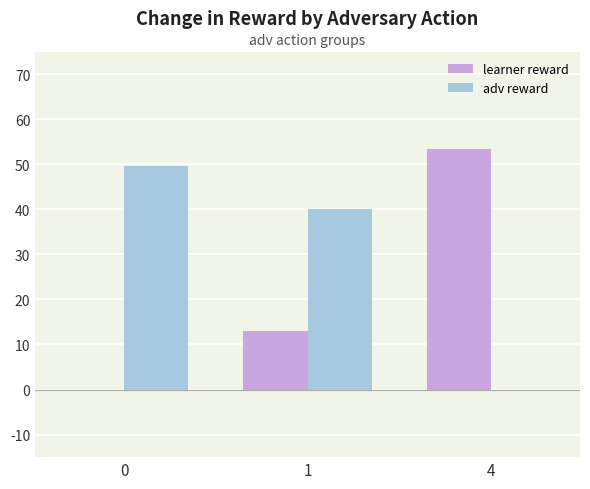

The value of learner reward at 1 is 19.3. True or false?

False